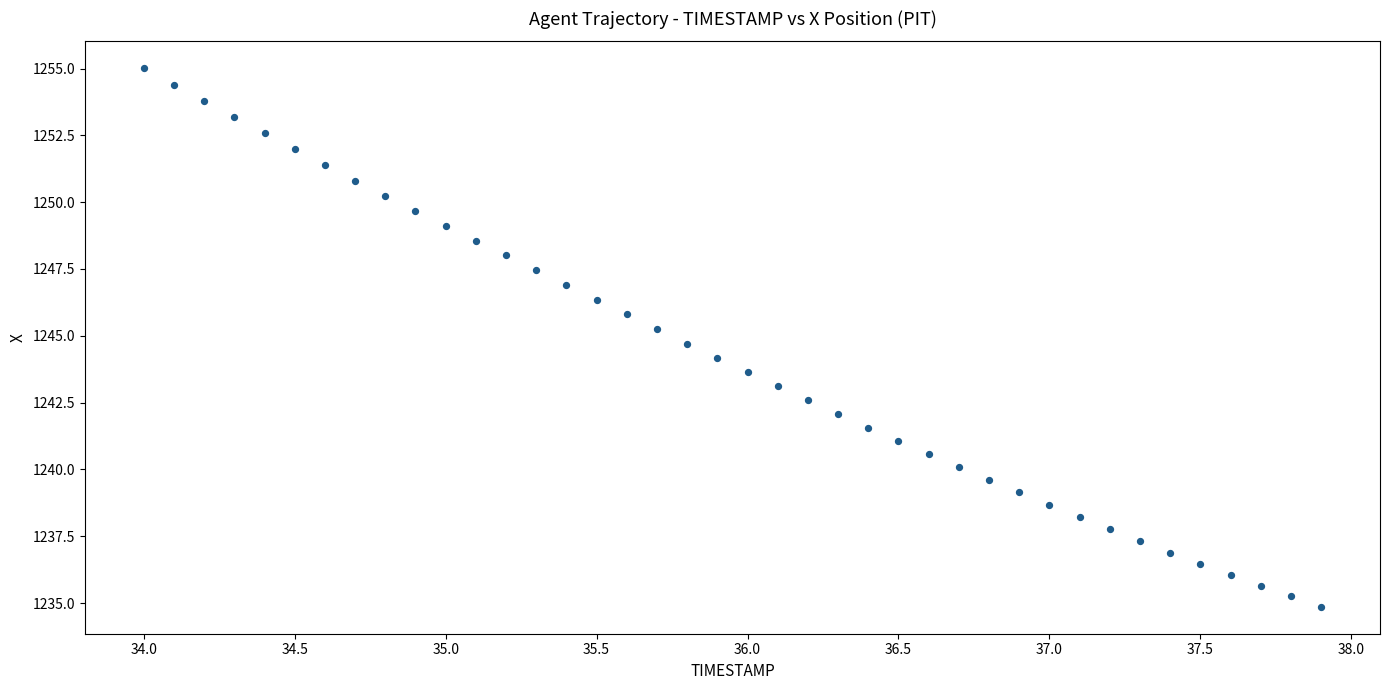

What is the range of X values (max minus min)?

3.9